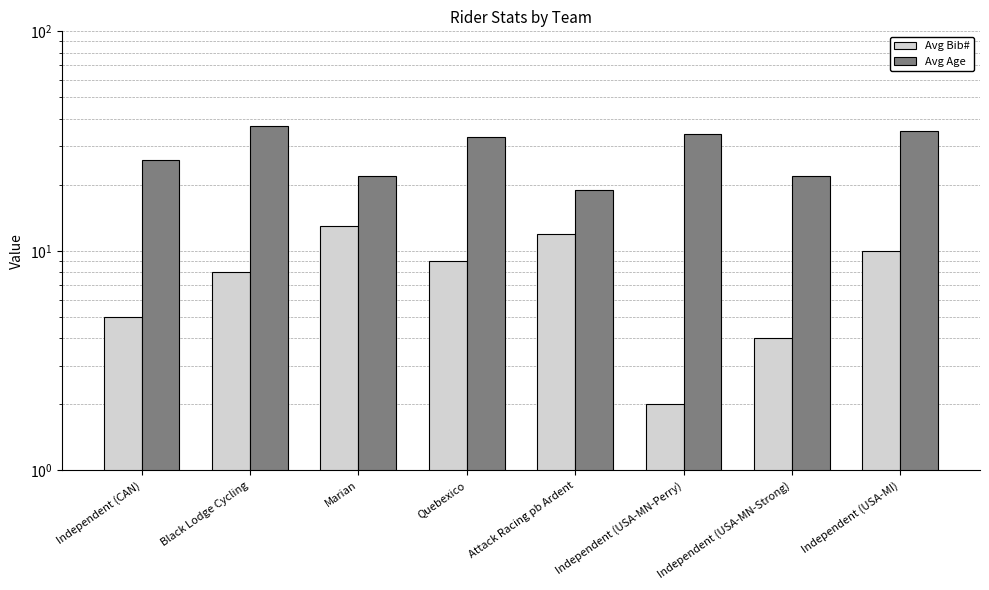

What is the total value across all series at Independent (USA-MN-Strong)?

26